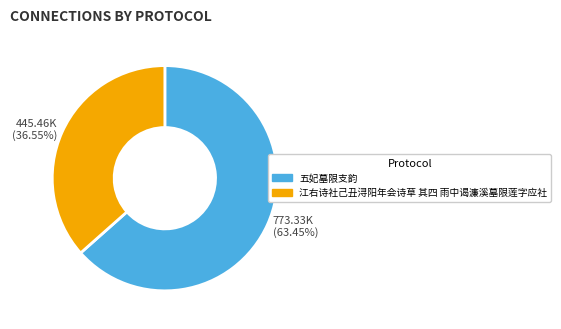

The 五妃墓限支韵 slice represents 63% of the pie. True or false?

True